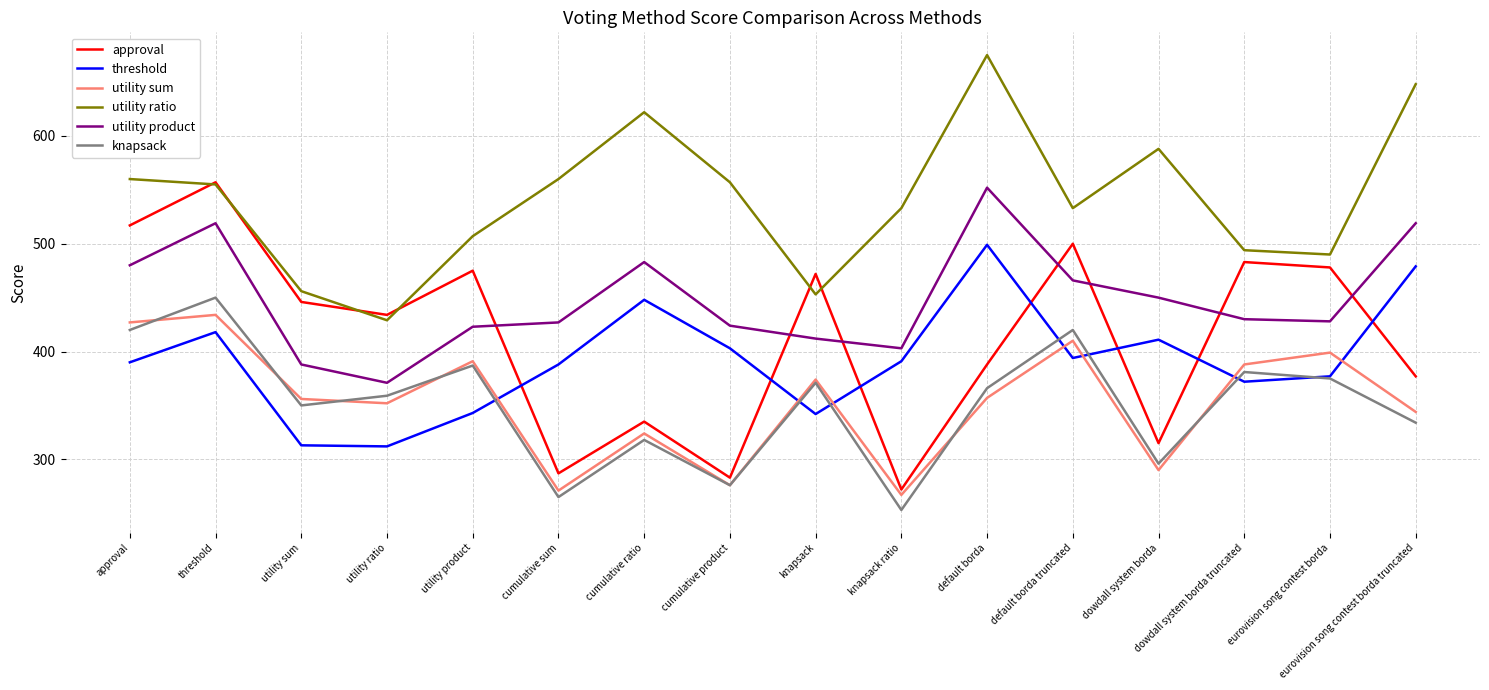

Which category has the highest value in the threshold series?

default borda